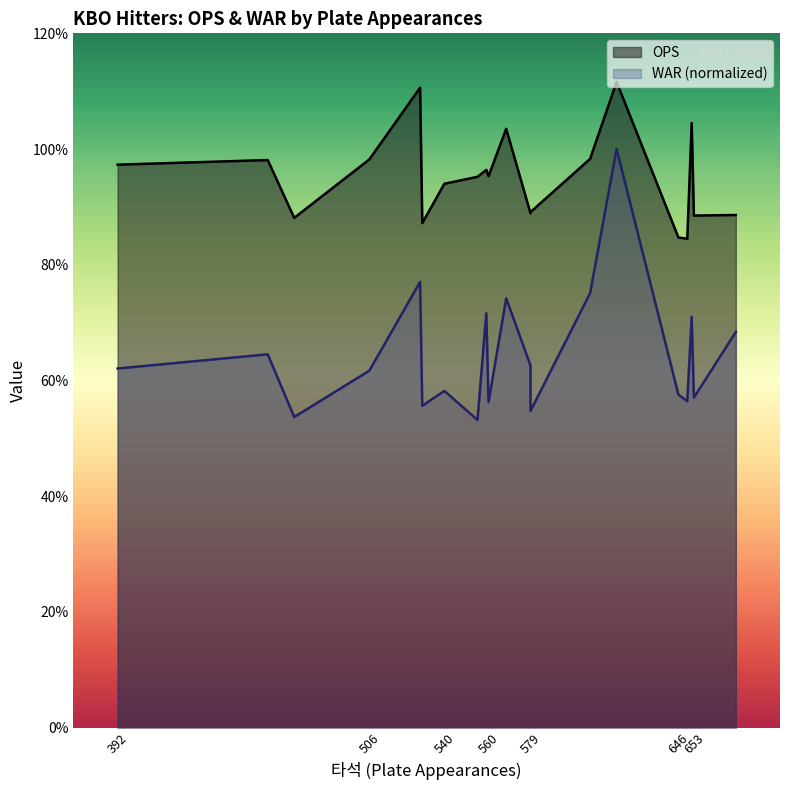

What is the minimum value for WAR (normalized)?

0.5